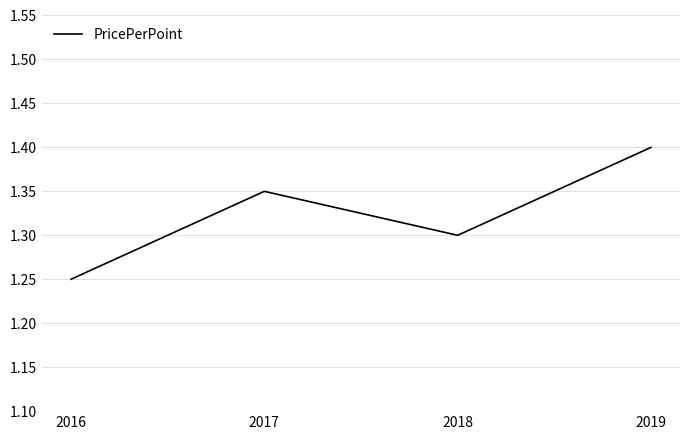

Which has a higher value, 2016 or 2017?

2017